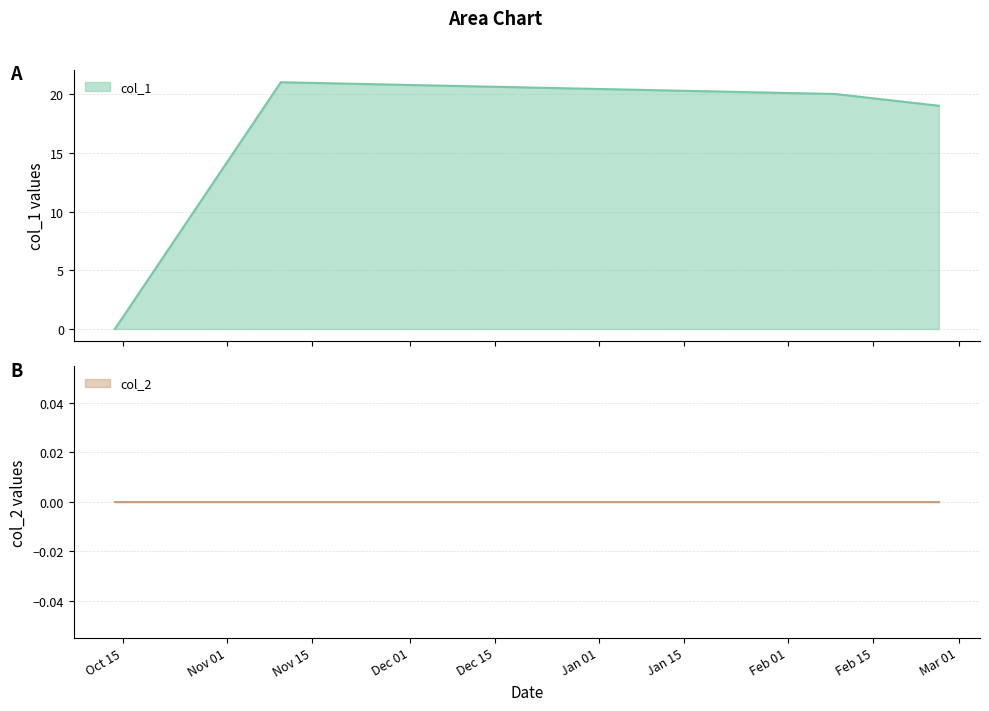

What is the sum of the values at 1539447814 and 1551118703?

19